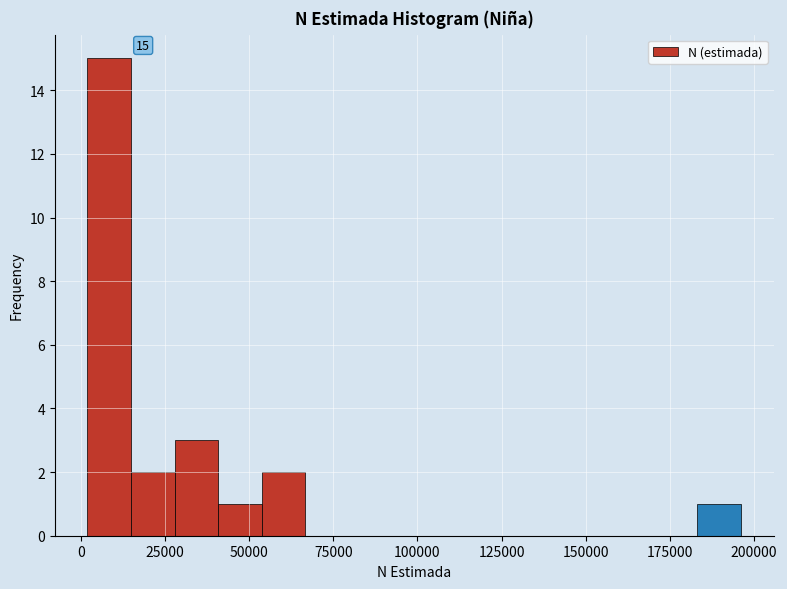

Around what value on the x-axis is the tallest bar? Give the approximate position of its centre, as read against the axis.

10000